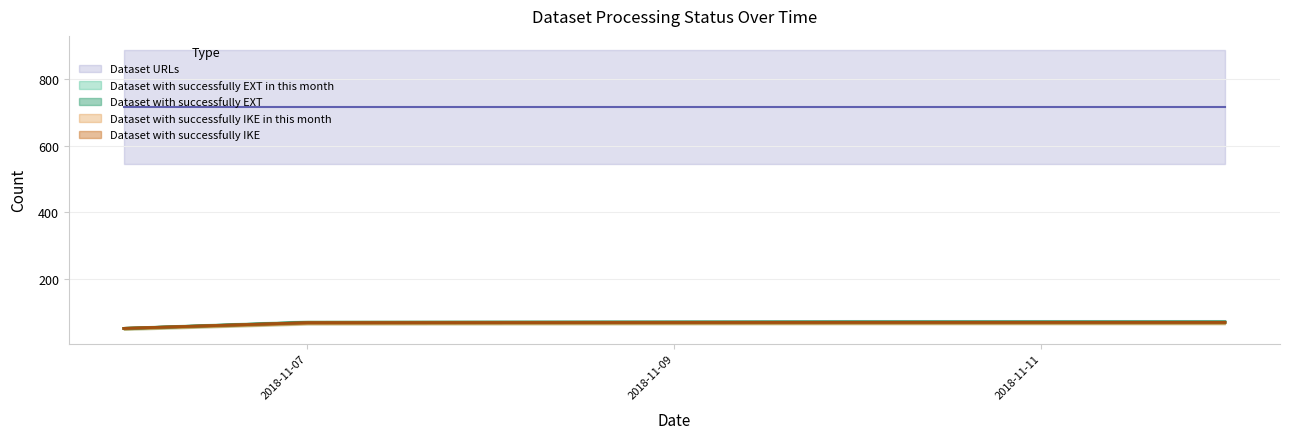

Is it true that Dataset with successfully EXT equals 70 at 2018-11-07?

True